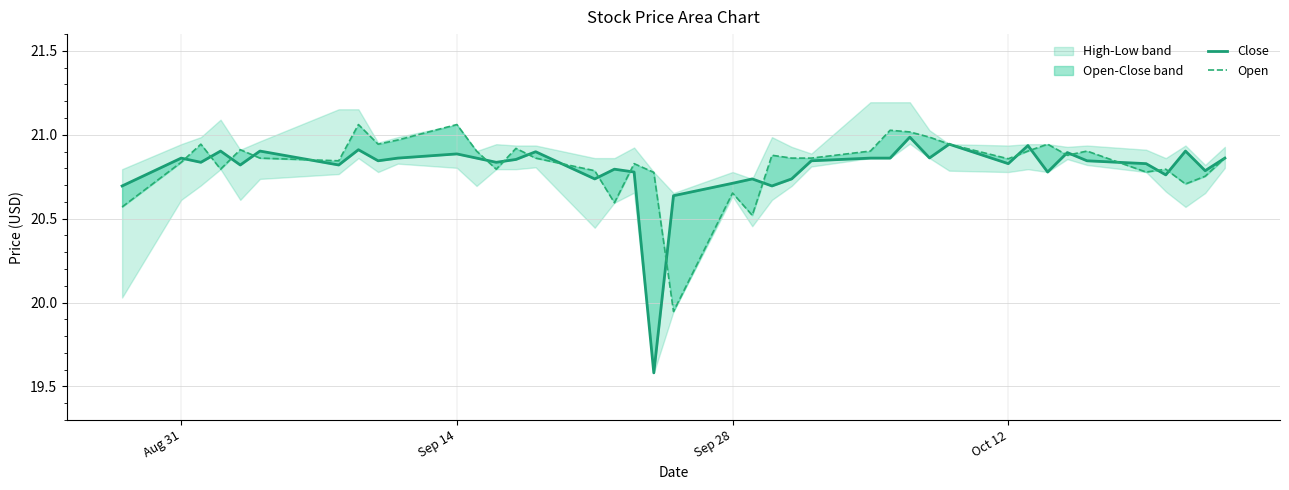

True or false: Open has a value of 34.7 at Sep 28.

False